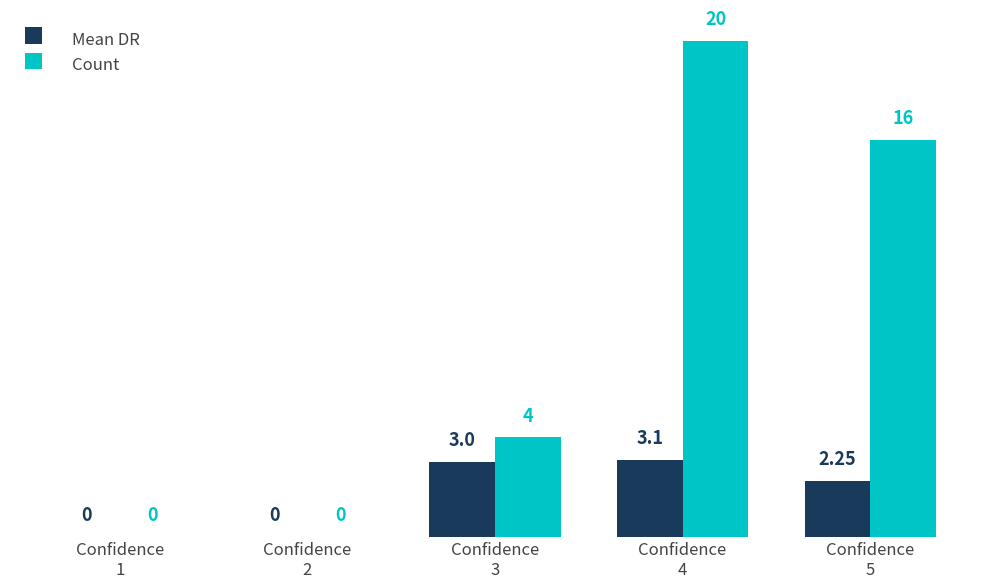

What are all the series names shown in the legend?

Mean DR, Count